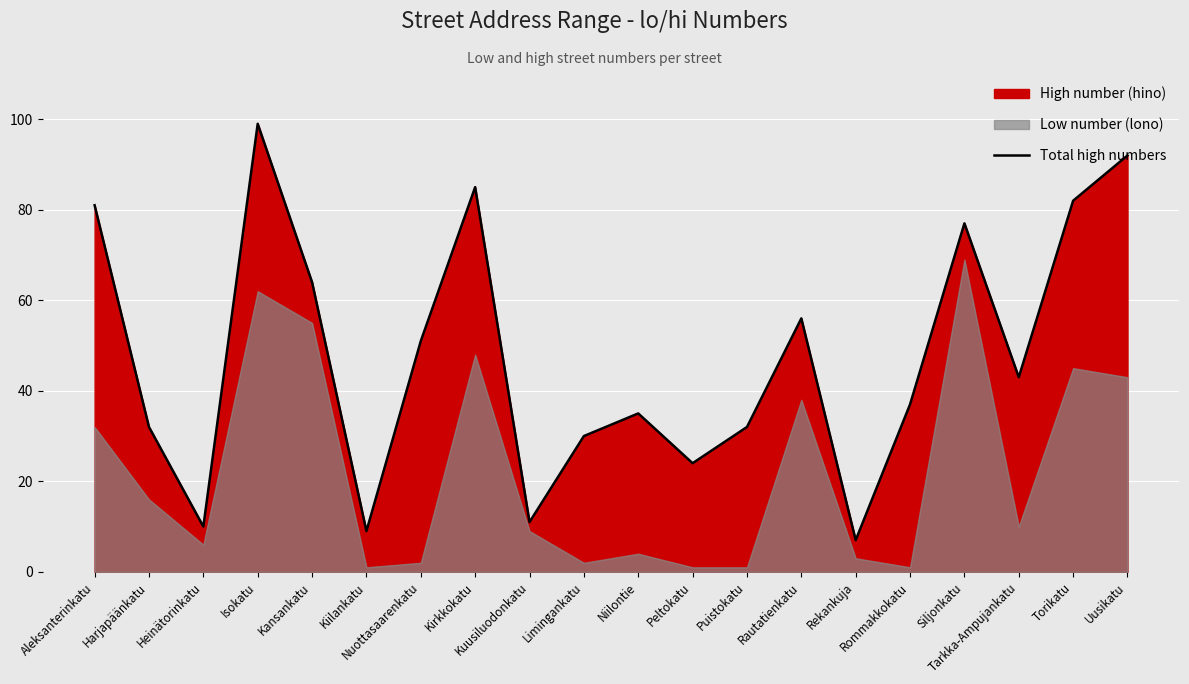

What is the change in value from Isokatu to Rautatienkatu?

-43